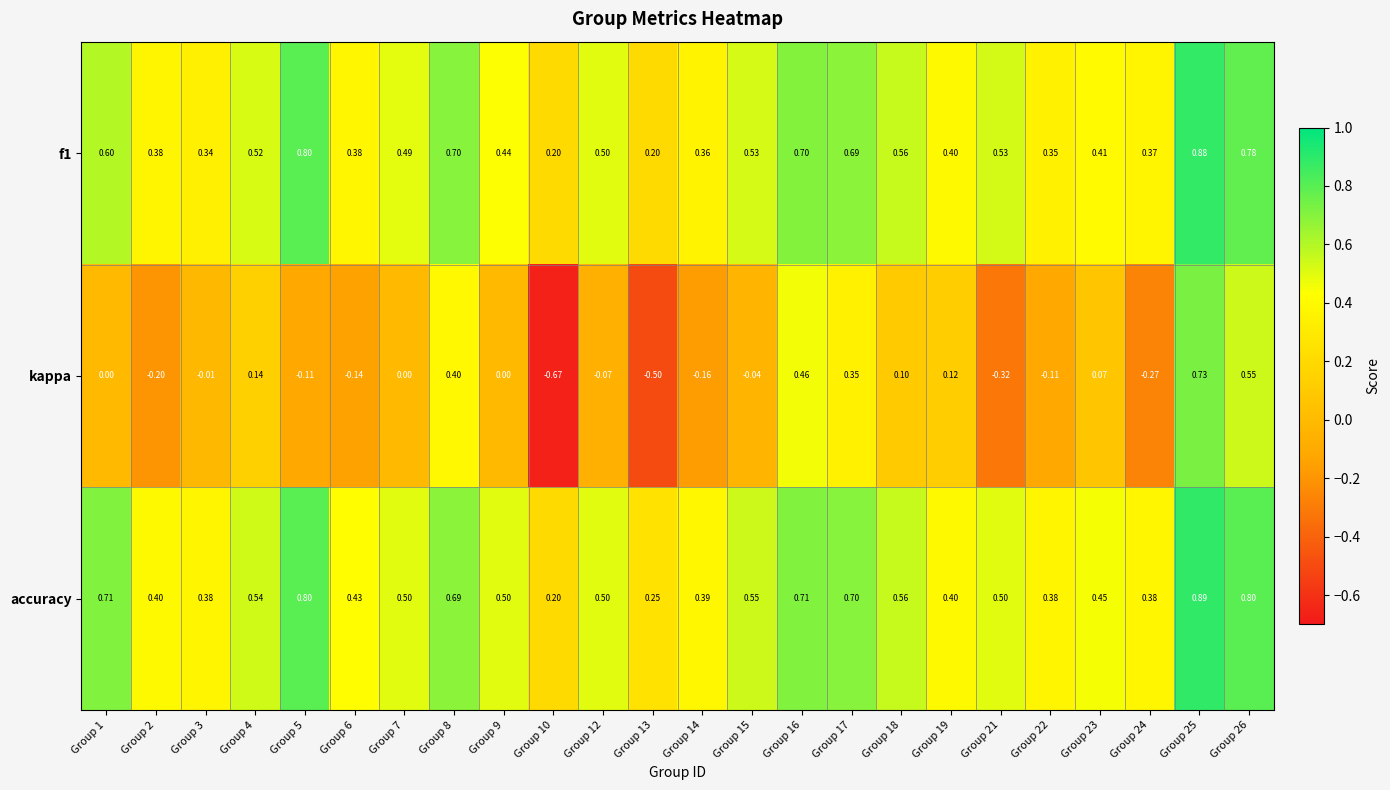

Is the value of kappa at Group 16 greater than the value of f1 at Group 9?

Yes